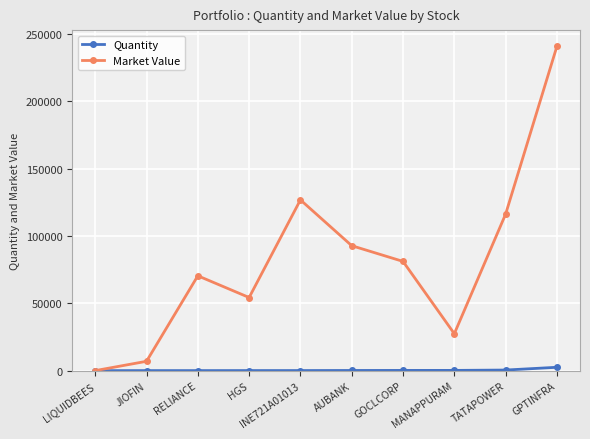

Which series has the widest spread of values?

Market Value